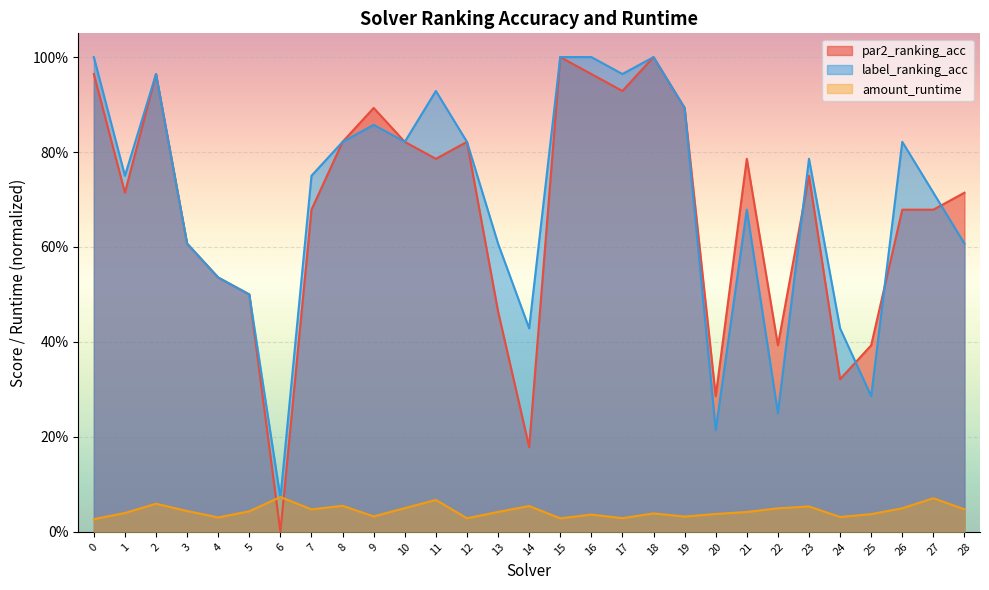

True or false: par2_ranking_acc has more than 0 interior local peaks.

True